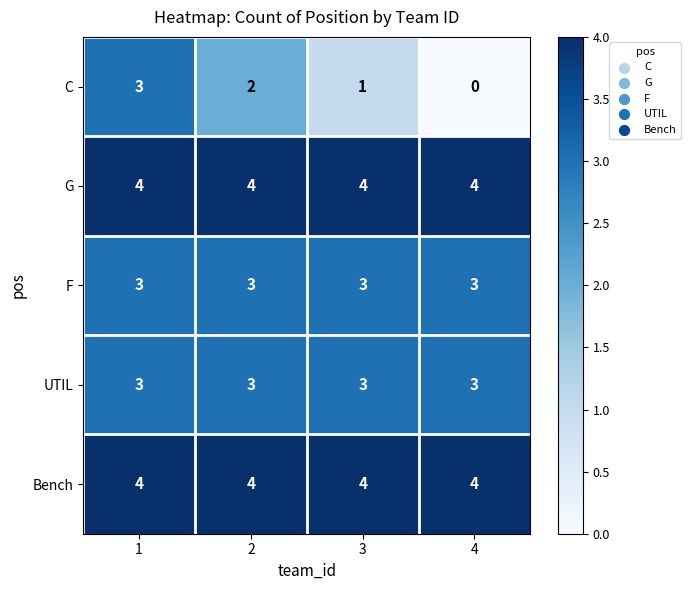

Is it true that F equals 3 at 2?

True